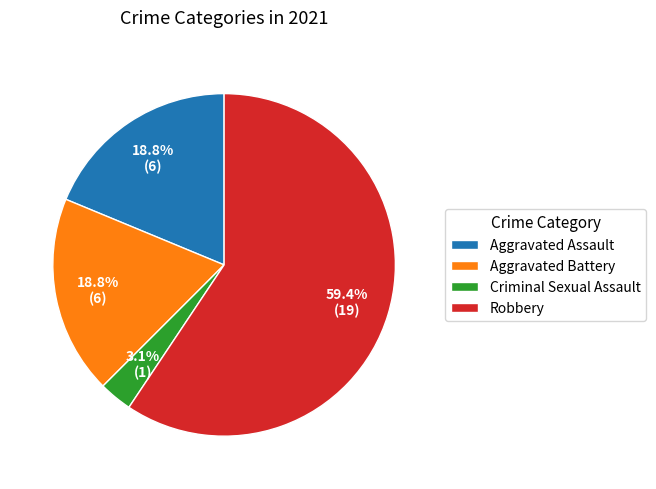

To the nearest percent, what is the difference between the largest and smallest slice percentages?

56%